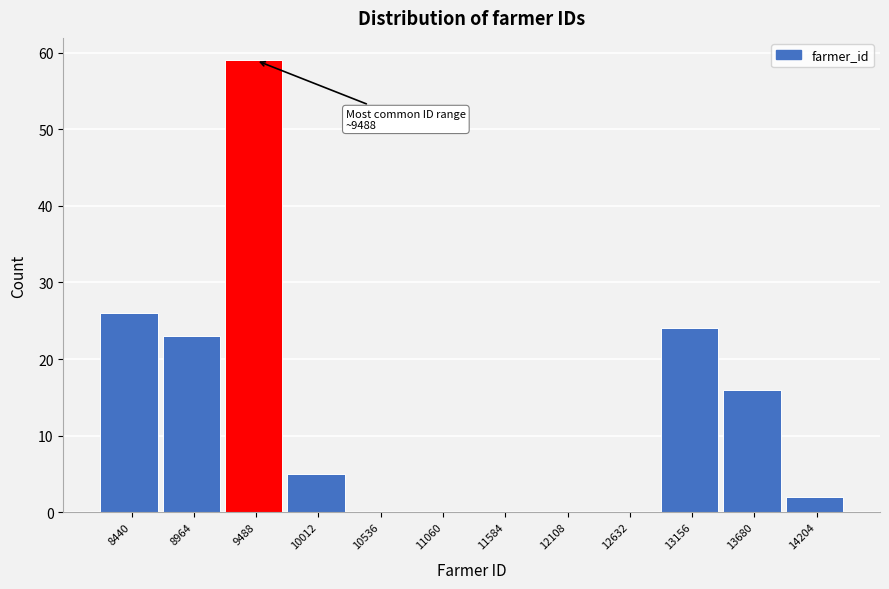

Which range on the x-axis has the tallest bar?

9200 to 9800